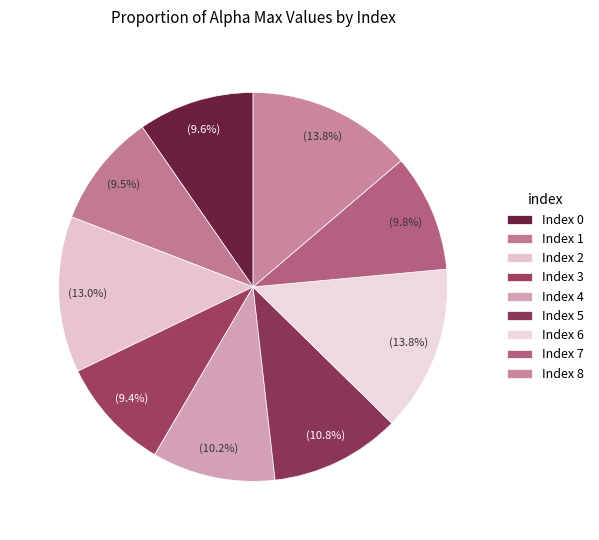

To the nearest percent, what is the difference between the largest and smallest slice percentages?

4%